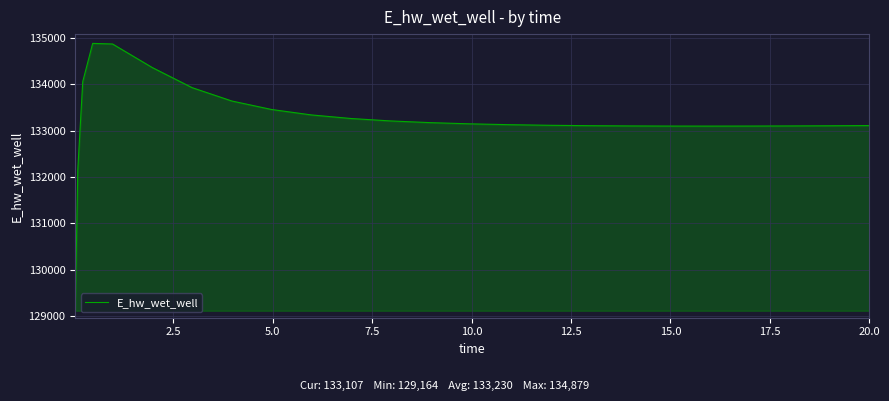

What is the smallest value displayed?

129163.8